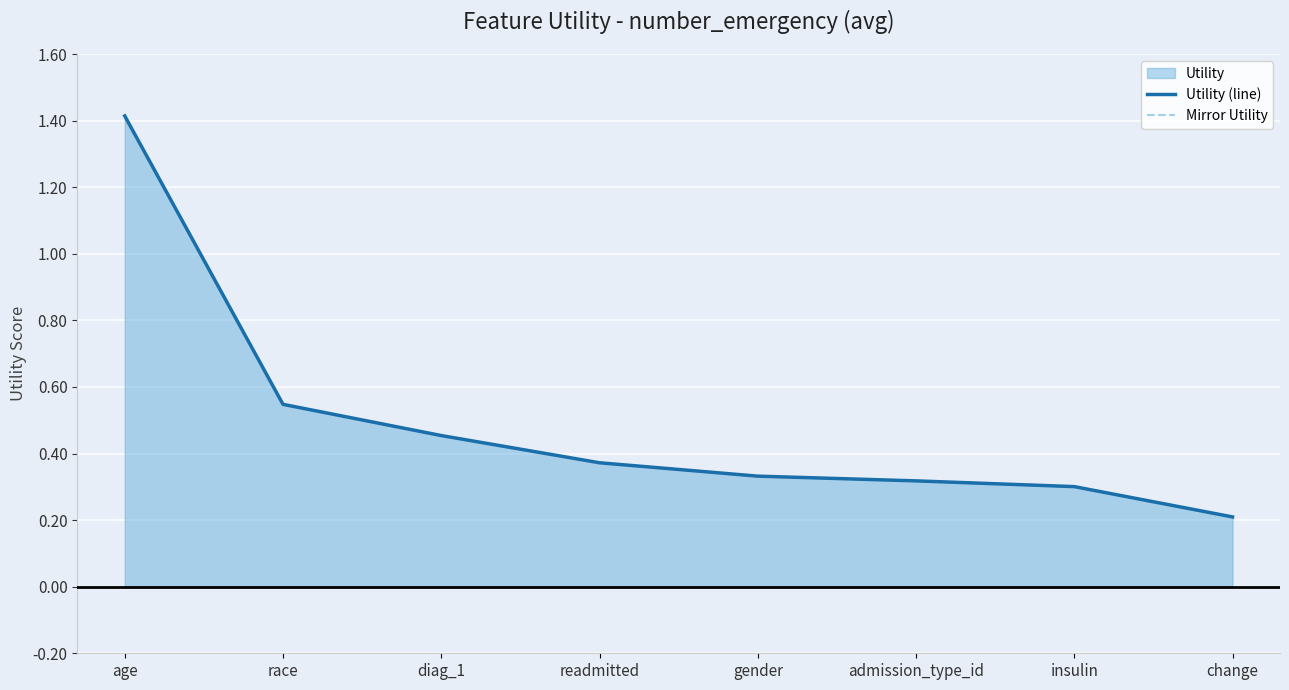

What is the minimum value for Mirror Utility?

-1.4